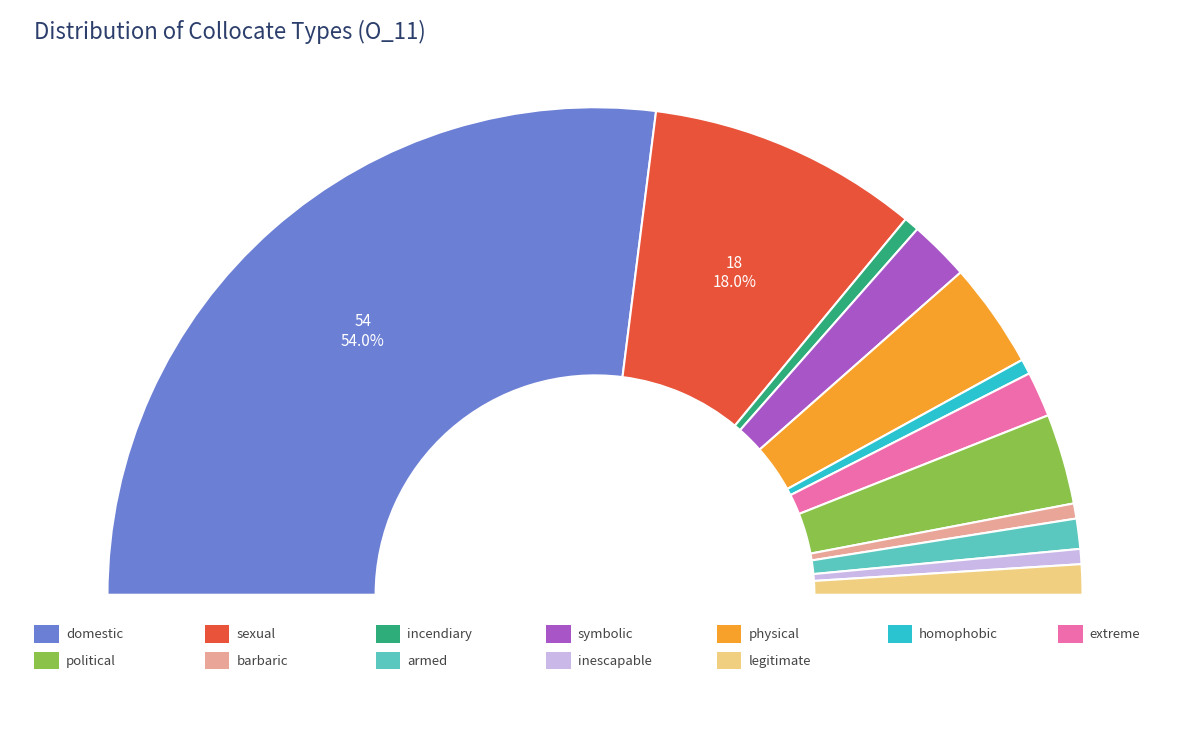

Which slice is the largest?

domestic